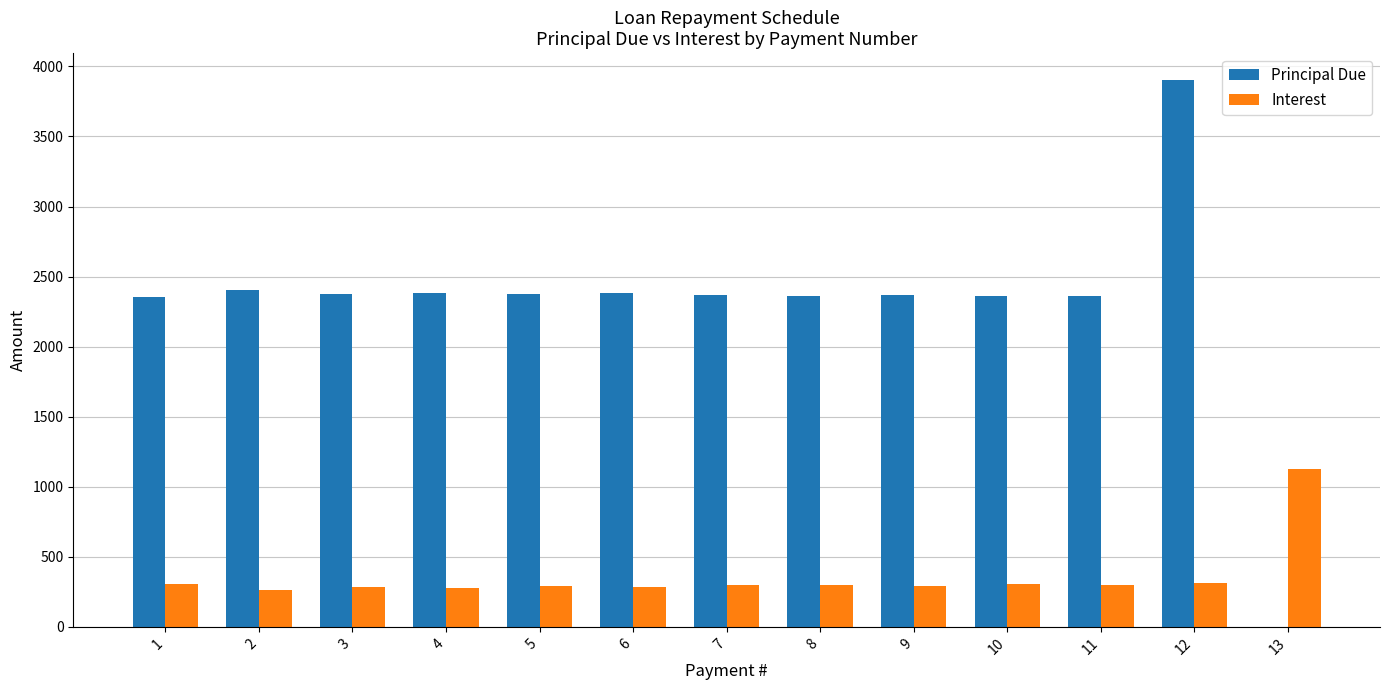

What is the sum of all Interest values?

4631.5